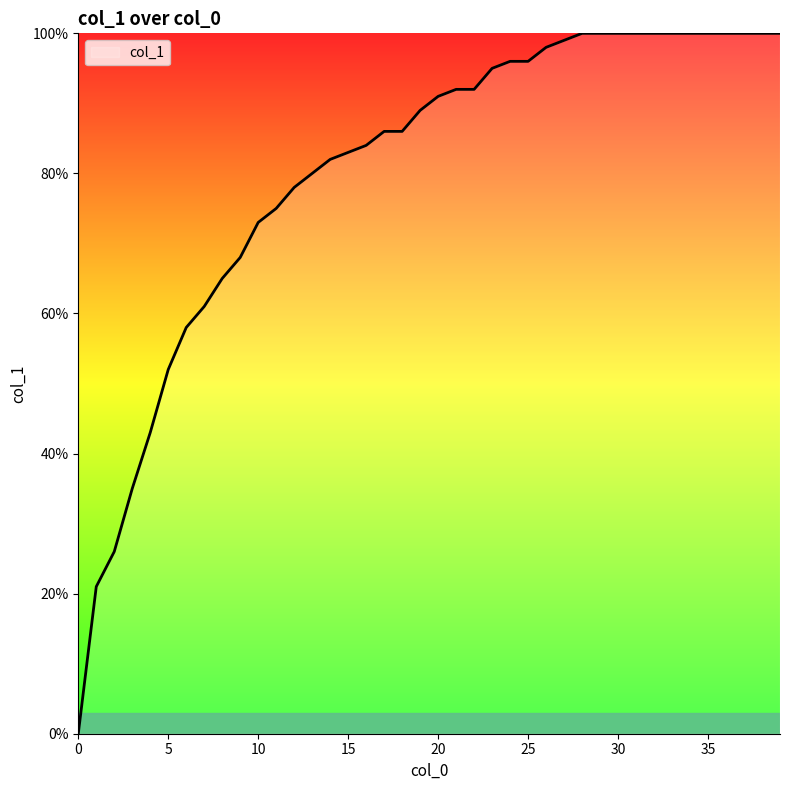

What is the sum of all values?

32.0